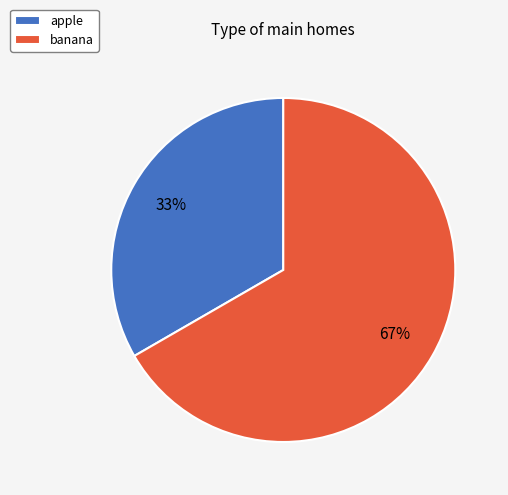

True or false: apple accounts for 19% of the total.

False